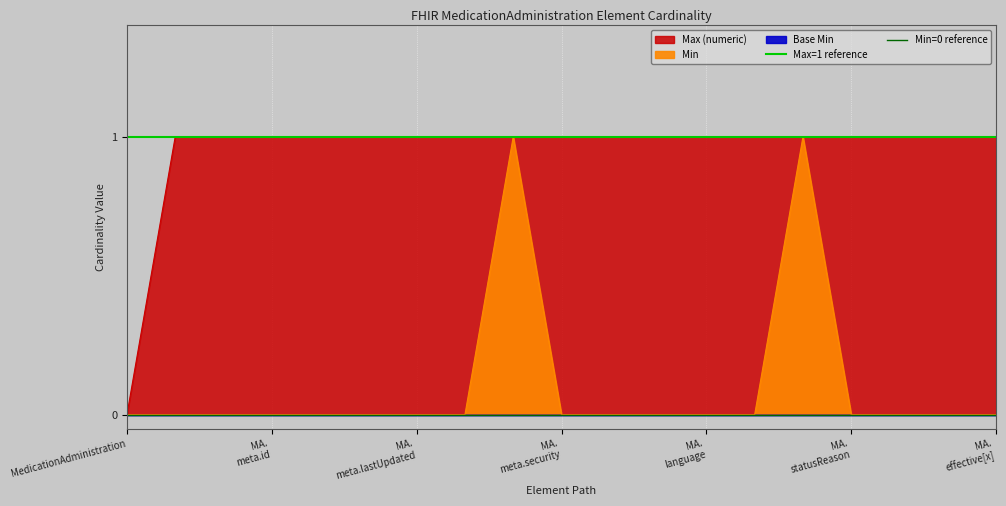

Is the value of Min=0 reference at MA.
meta.id greater than the value of Max=1 reference at MA.
meta.id?

No